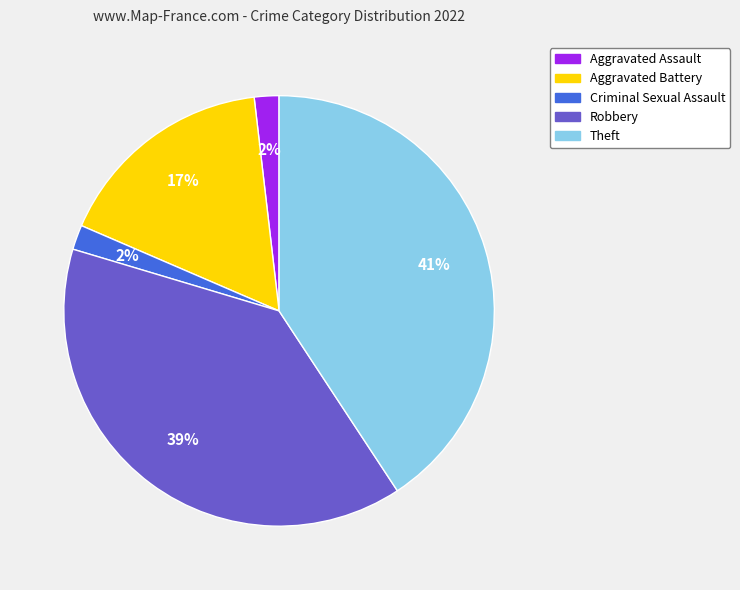

Is there any slice that represents more than half of the pie?

No